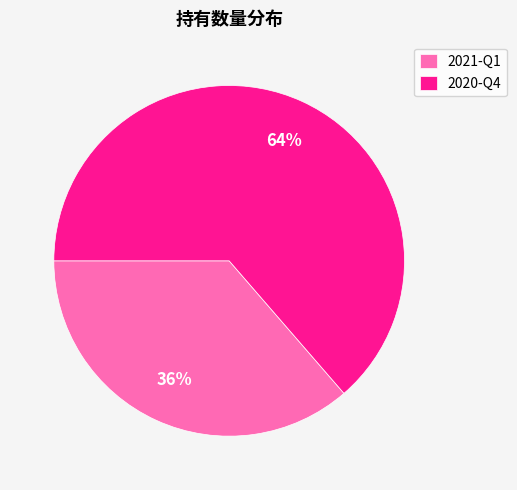

True or false: 2021-Q1 accounts for 50% of the total.

False